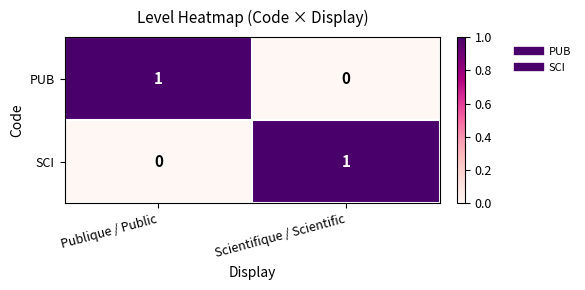

Reading right to left, what are all the values shown in this chart?

PUB: Scientifique / Scientific=0	Publique / Public=1
SCI: Scientifique / Scientific=1	Publique / Public=0